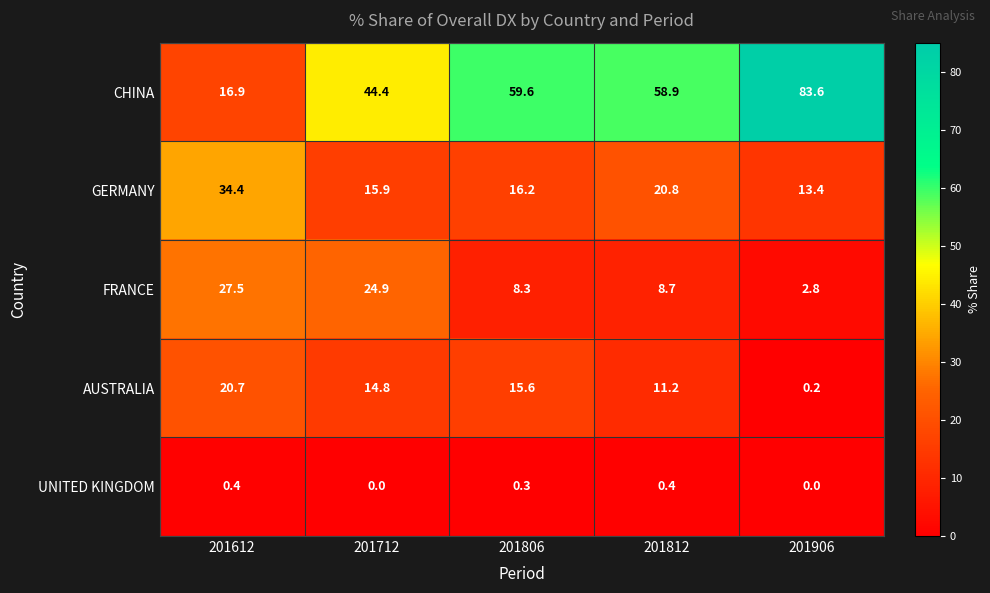

What is the greatest value displayed?

83.6